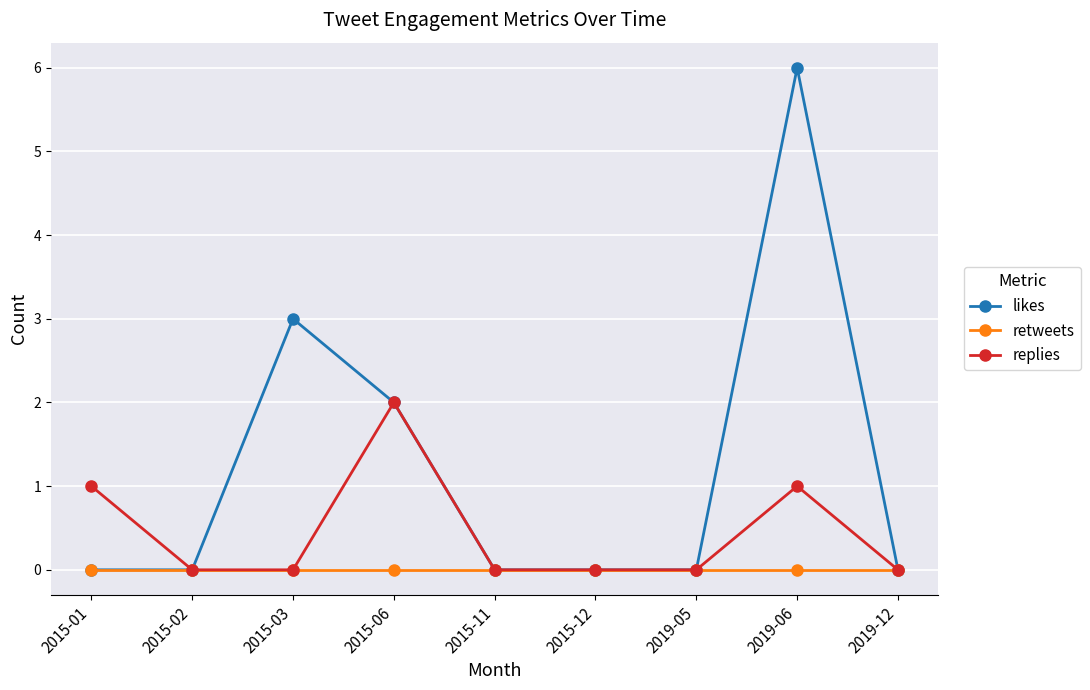

Reading left to right, list all the values displayed in this chart.

likes: 0	0	3	2	0	0	0	6	0
retweets: 0	0	0	0	0	0	0	0	0
replies: 1	0	0	2	0	0	0	1	0